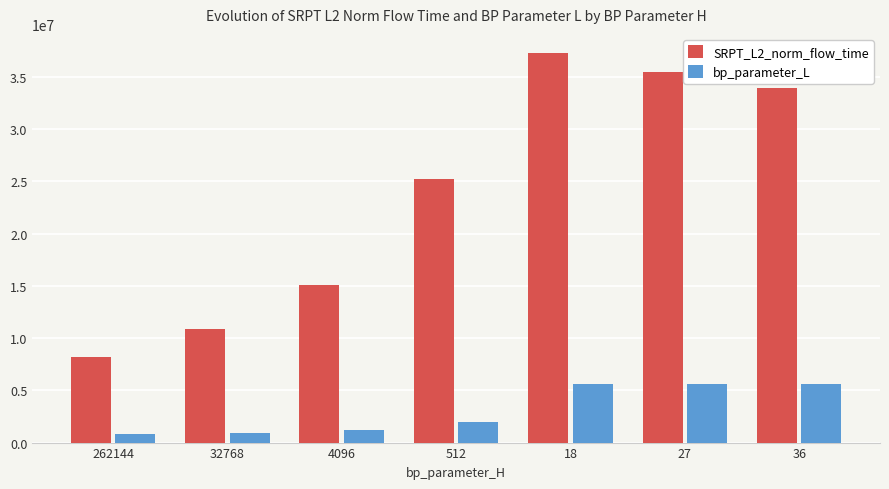

At which label does bp_parameter_L first exceed 2005909?

512